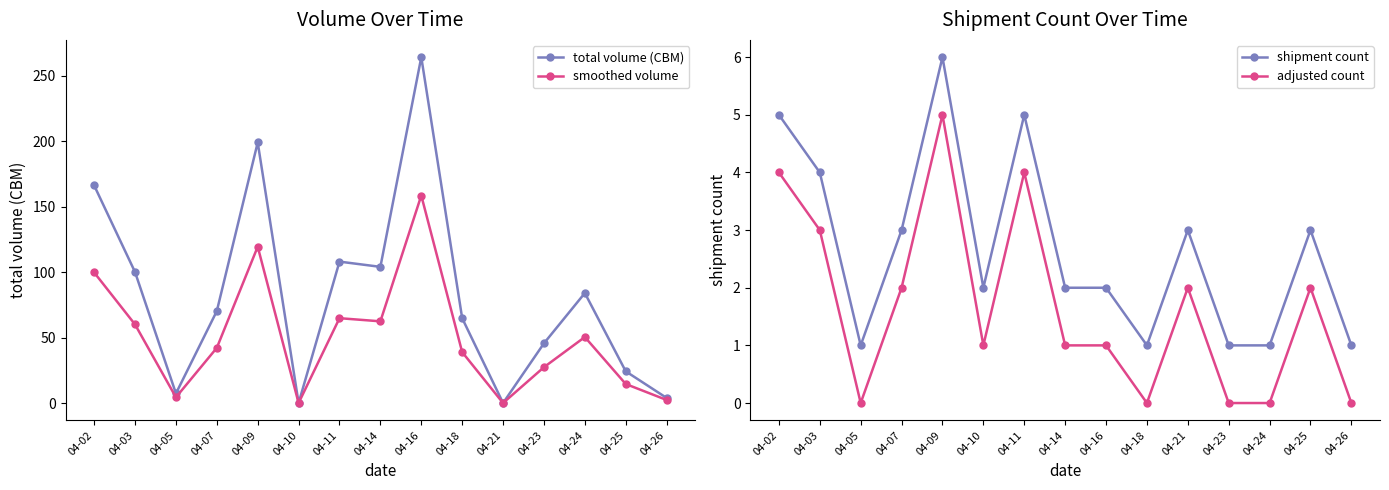

Is this an area chart (filled region under the line)?

No